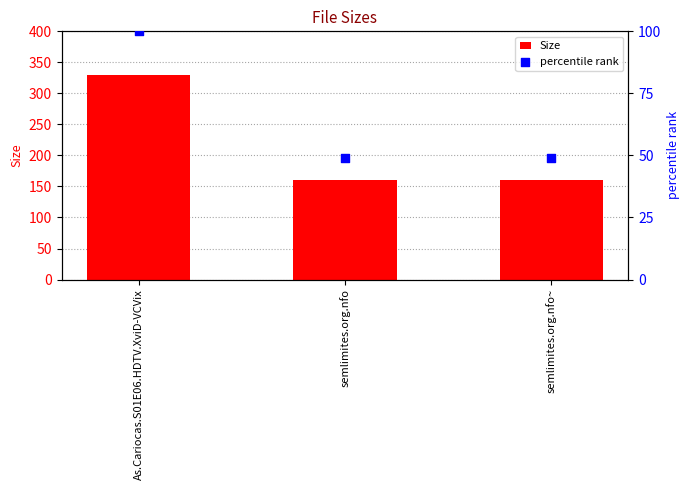

What is the total value across all series at semlimites.org.nfo?

209.9